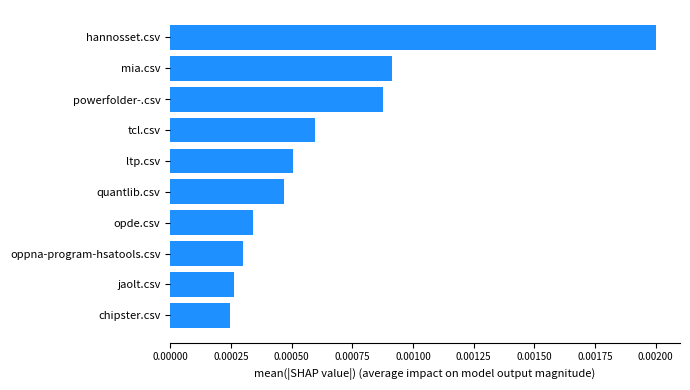

How many values are between 0 and 1?

10